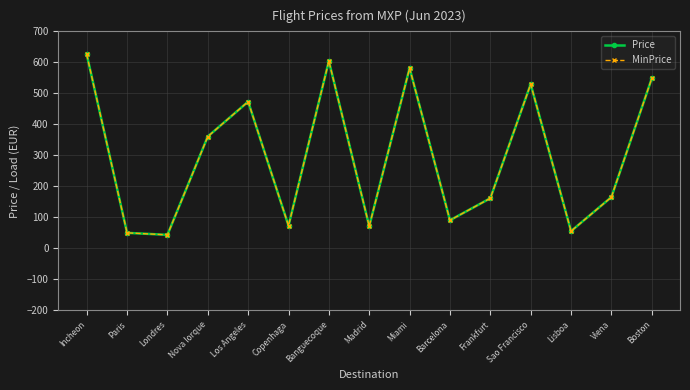

Reading right to left, extract all data points from this chart.

Price: Boston=548.0	Viena=165.2	Lisboa=55.4	Sao Francisco=529.6	Frankfurt=161.5	Barcelona=90.4	Miami=581.2	Madrid=71.0	Banguecoque=604.3	Copenhaga=72.9	Los Angeles=473.3	Nova Iorque=360.7	Londres=43.4	Paris=49.8	Incheon=625.5
MinPrice: Boston=548.0	Viena=165.2	Lisboa=55.4	Sao Francisco=529.6	Frankfurt=161.5	Barcelona=90.4	Miami=581.2	Madrid=71.0	Banguecoque=604.3	Copenhaga=72.9	Los Angeles=473.3	Nova Iorque=360.7	Londres=43.4	Paris=49.8	Incheon=625.5